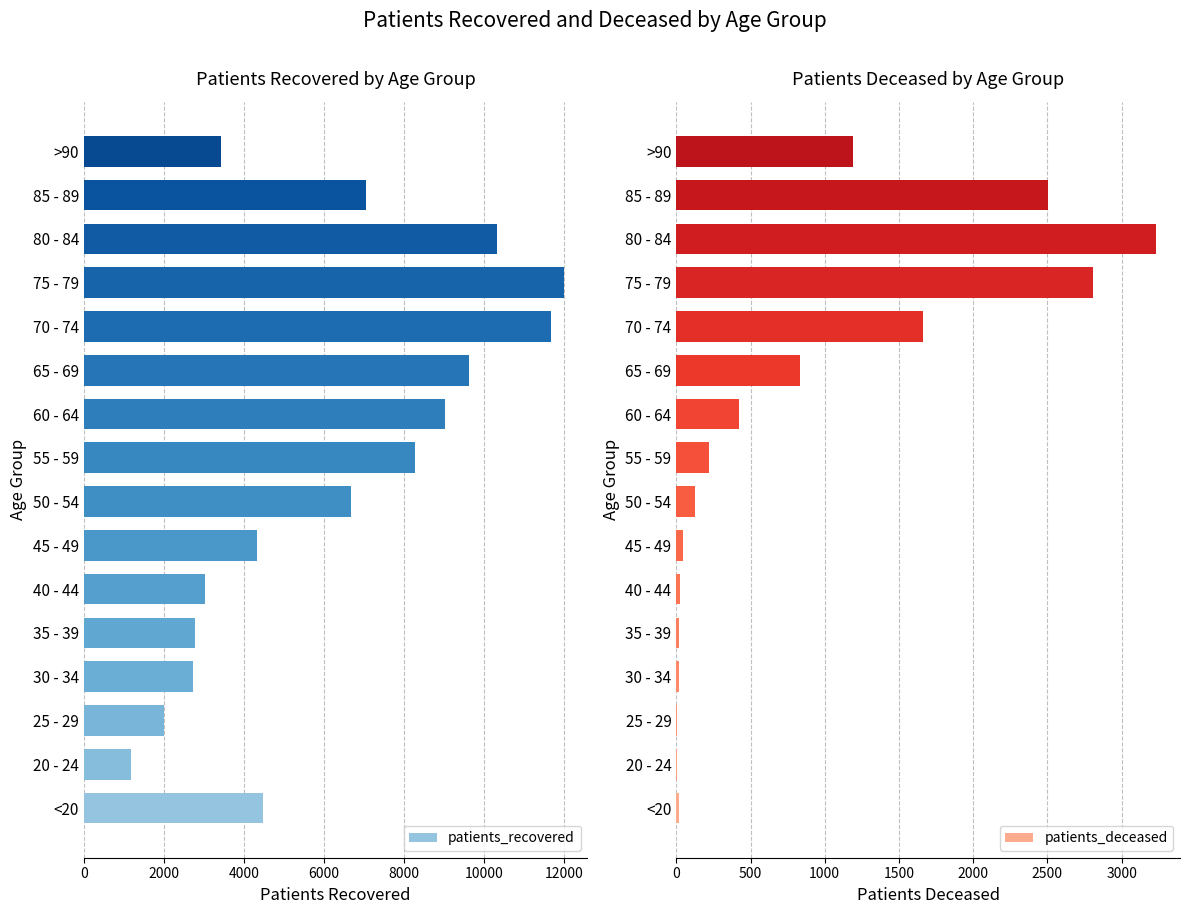

Where is patients_deceased nearest to the value 1617?

70 - 74